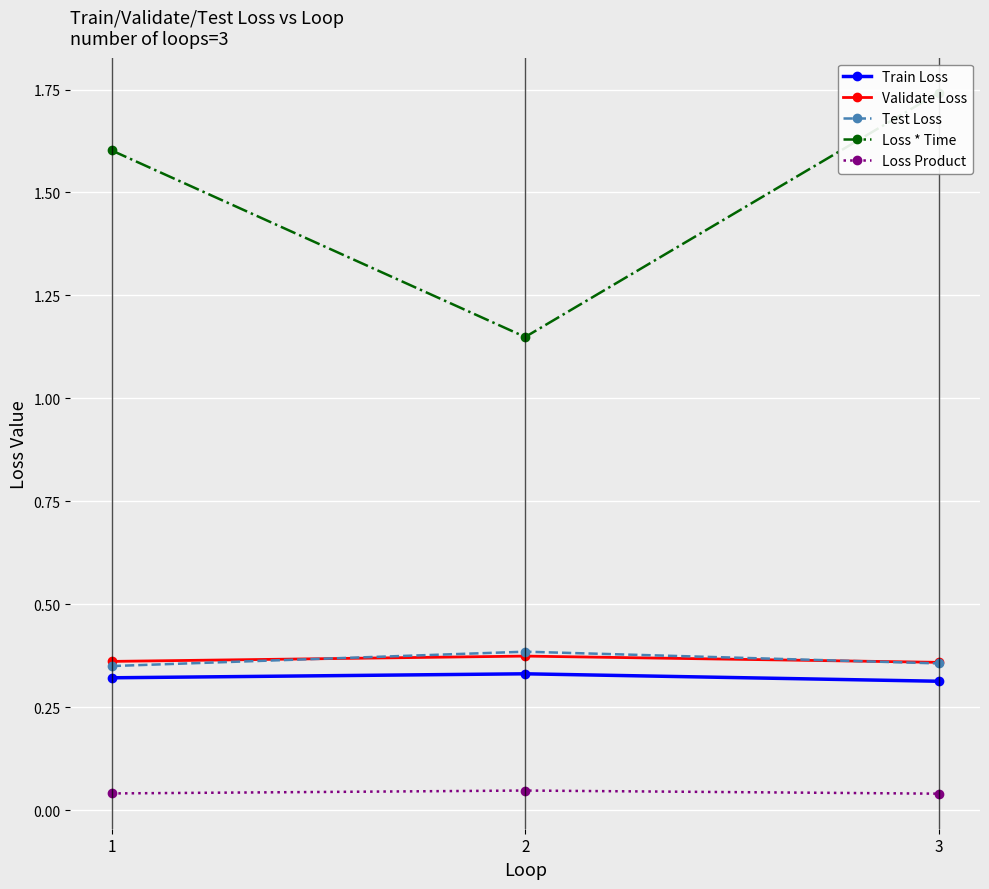

At how many categories does at least one series exceed 0?

3